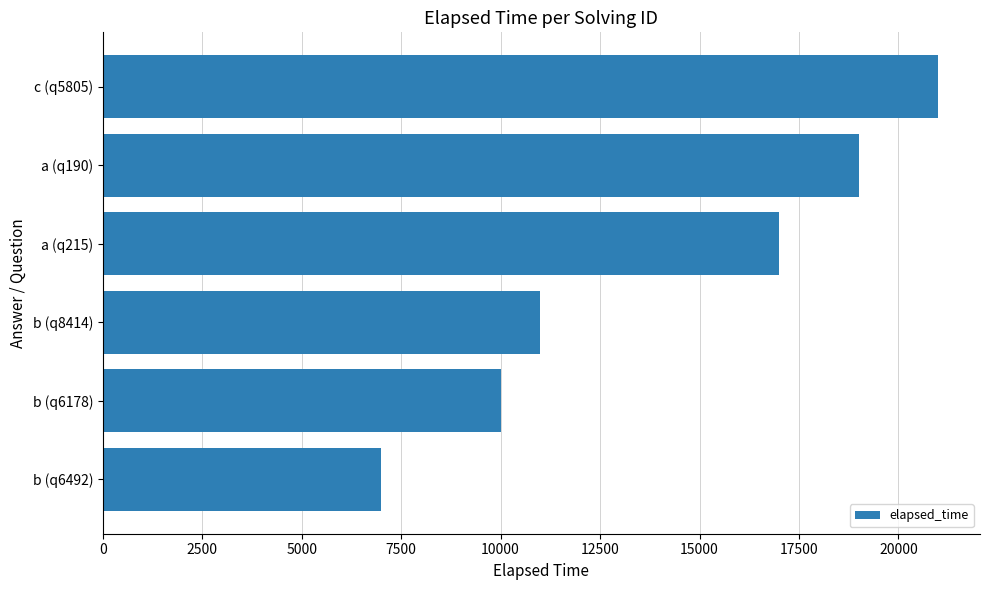

Count the number of data series in this chart.

1